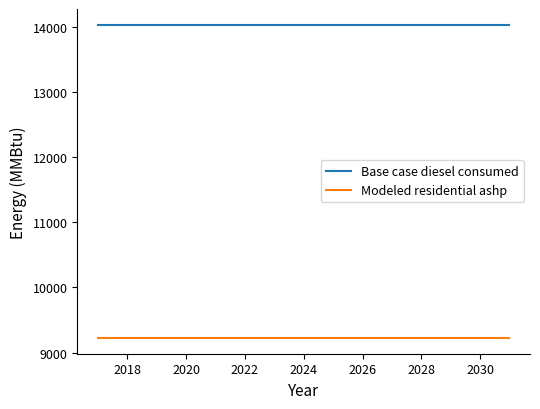

Which series has the largest total across all categories?

Base case diesel consumed